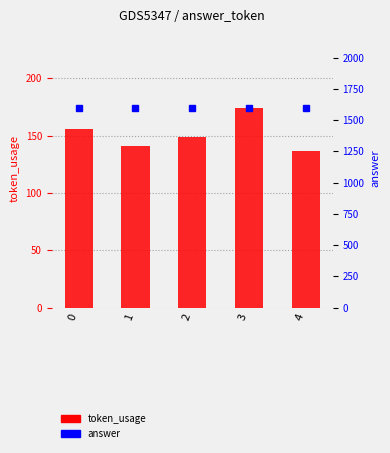

Reading right to left, extract all data points from this chart.

token_usage: 4=137	3=174	2=149	1=141	0=156
answer: 4=1596	3=1596	2=1596	1=1596	0=1596